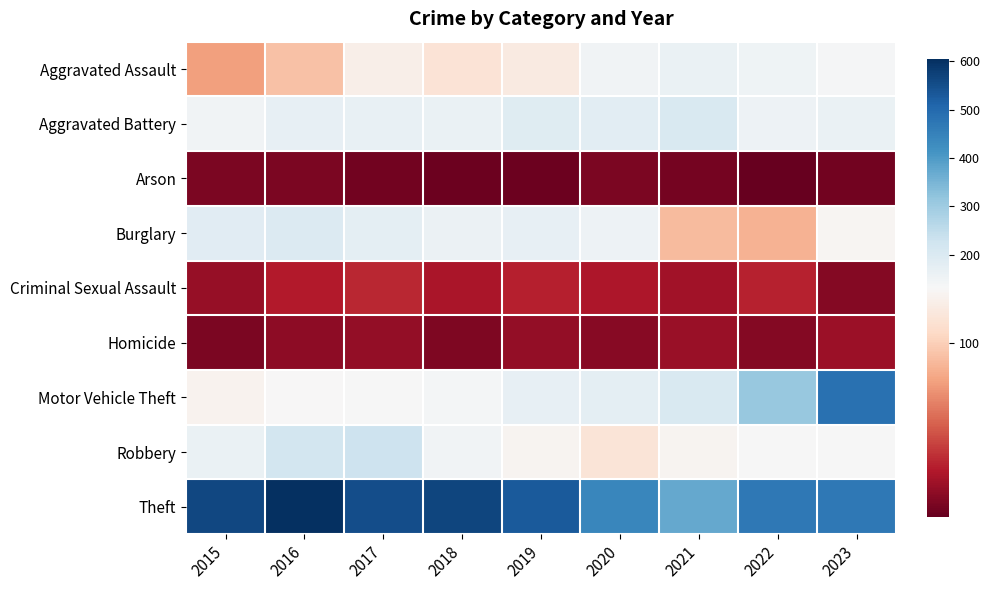

How many series are shown in this chart?

9